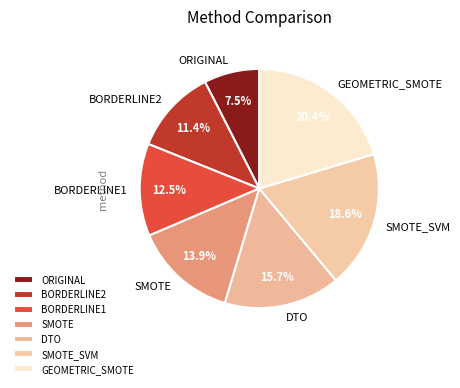

Does any single category account for the majority?

No